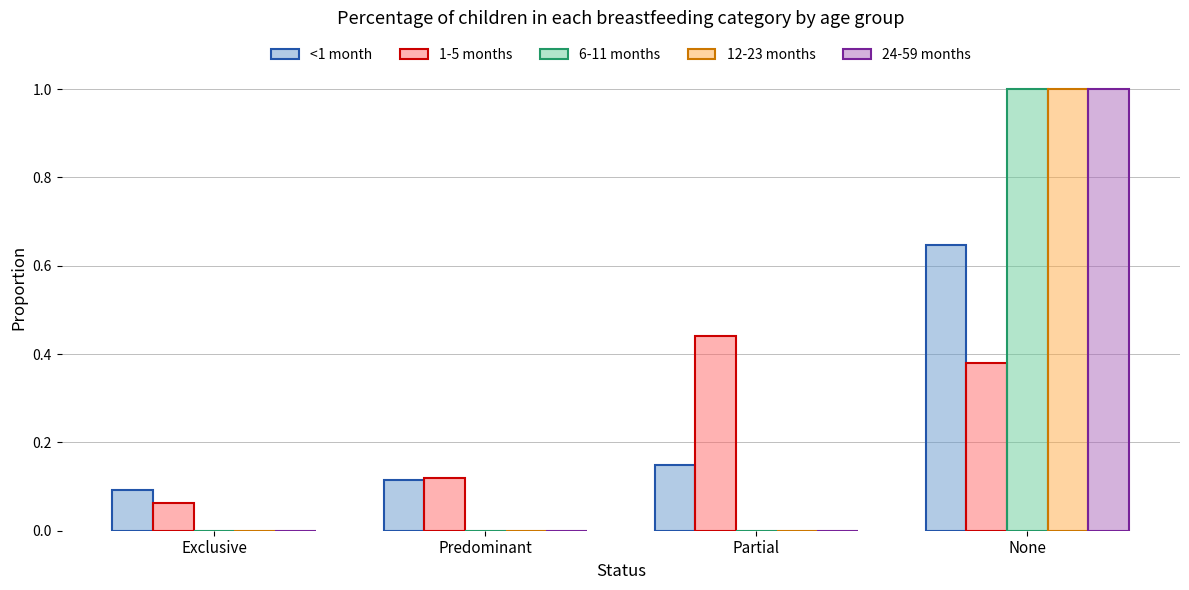

The value of <1 month at Exclusive is 0.1. True or false?

True